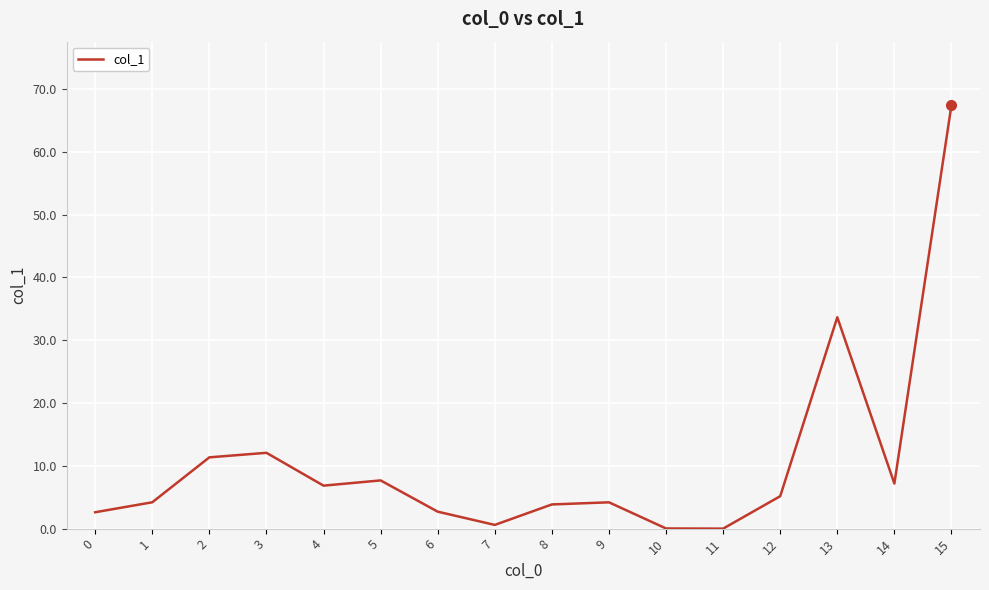

True or false: the data shows 7.2 at 14.

True